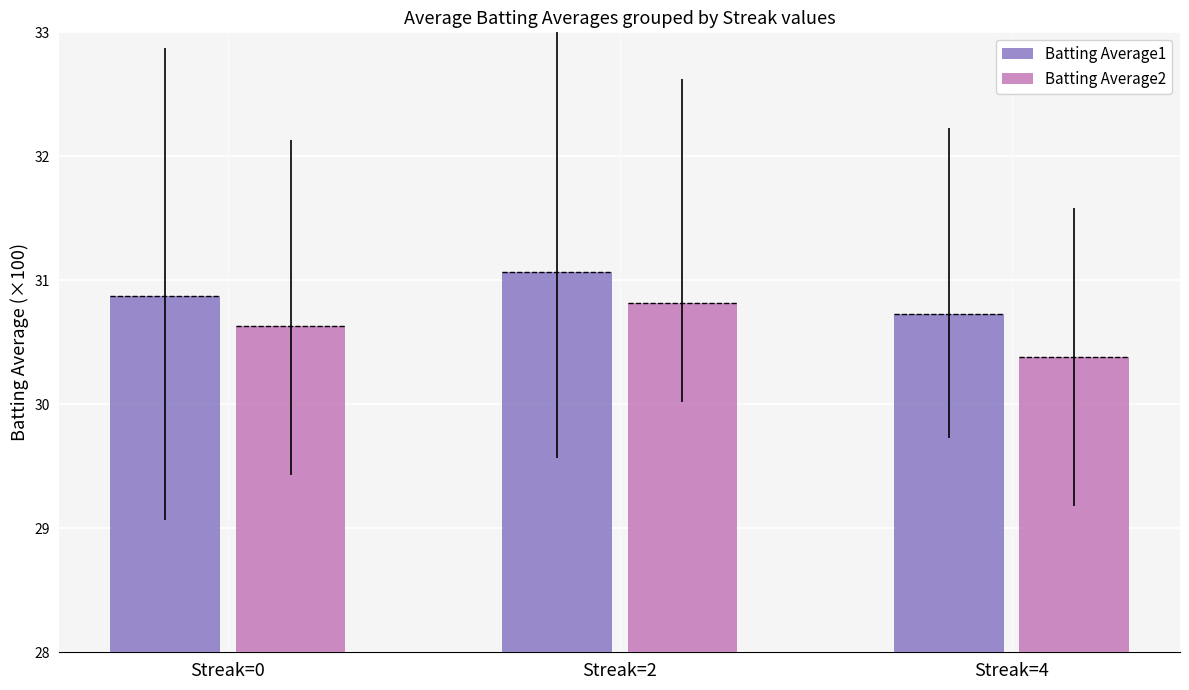

What is the value of the Batting Average1 bar at the 2nd from the left?

31.1